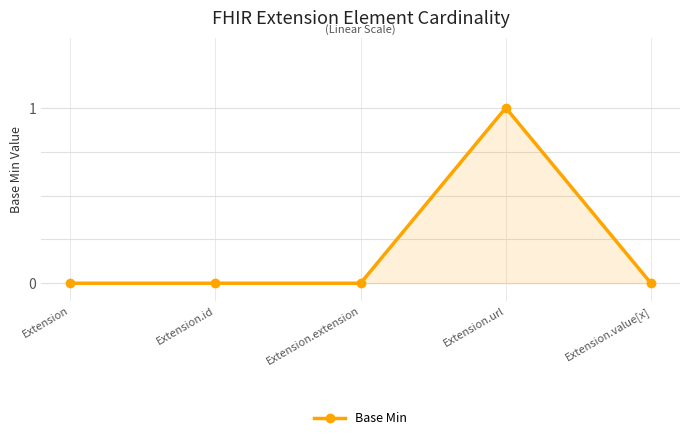

Is it true that the value at Extension is 0?

True